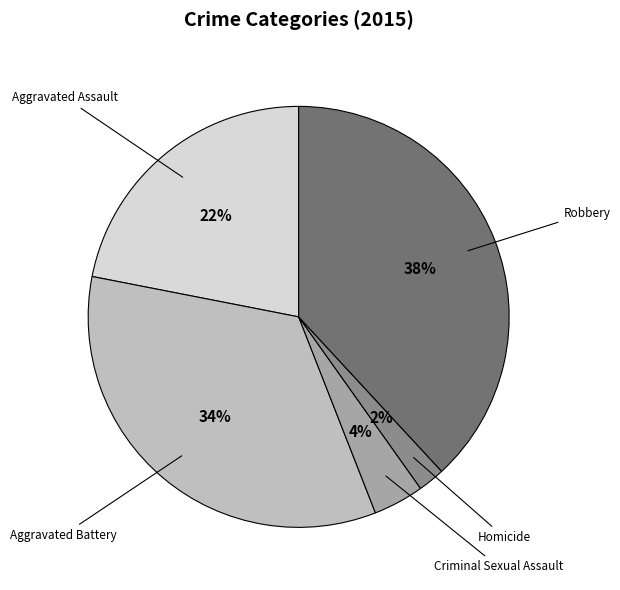

What is the smallest slice in the pie chart?

Homicide